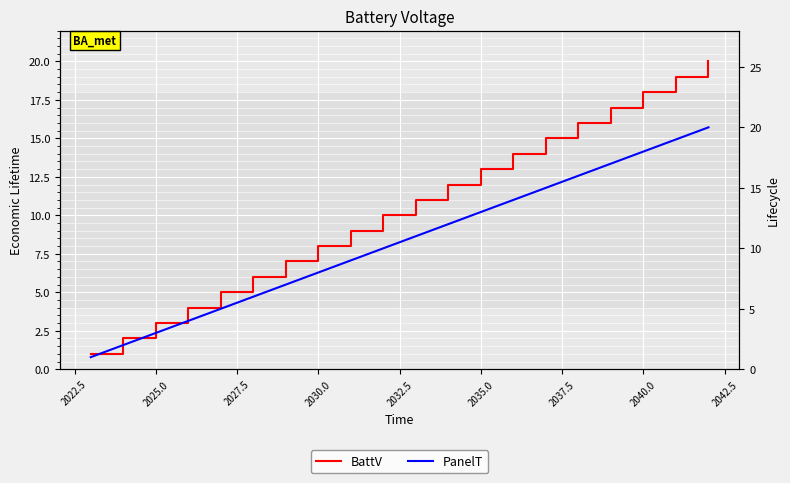

What is the total value across all series at 2042.5?

20